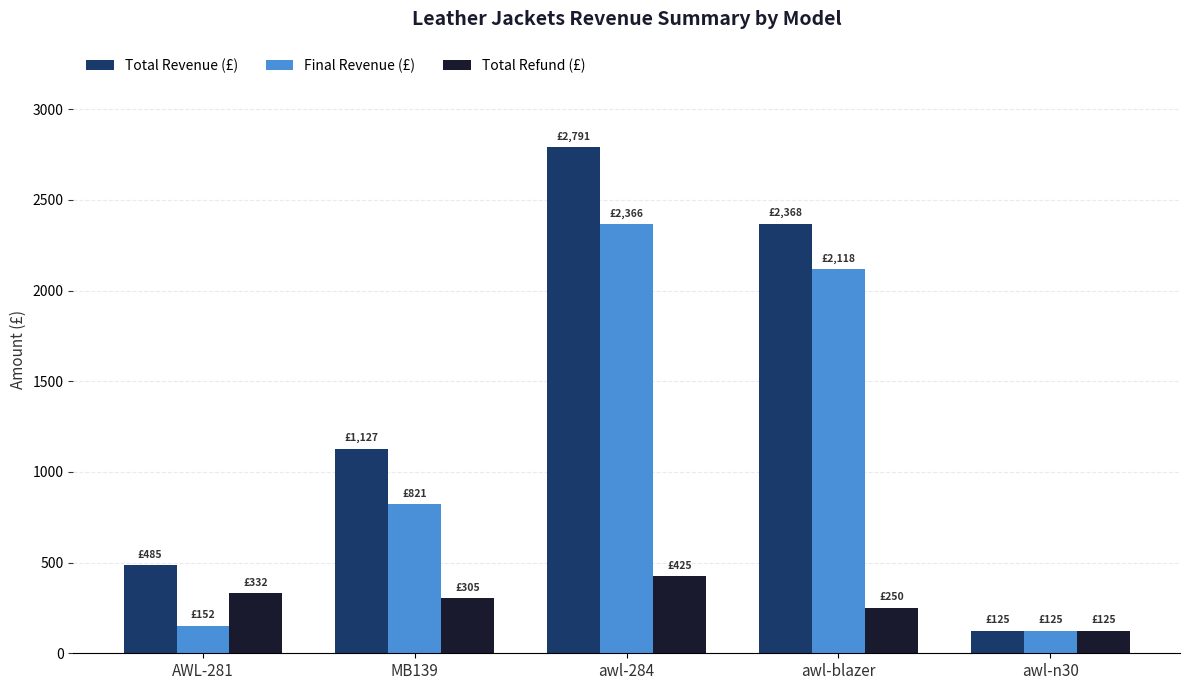

Which series has the widest spread of values?

Total Revenue (£)